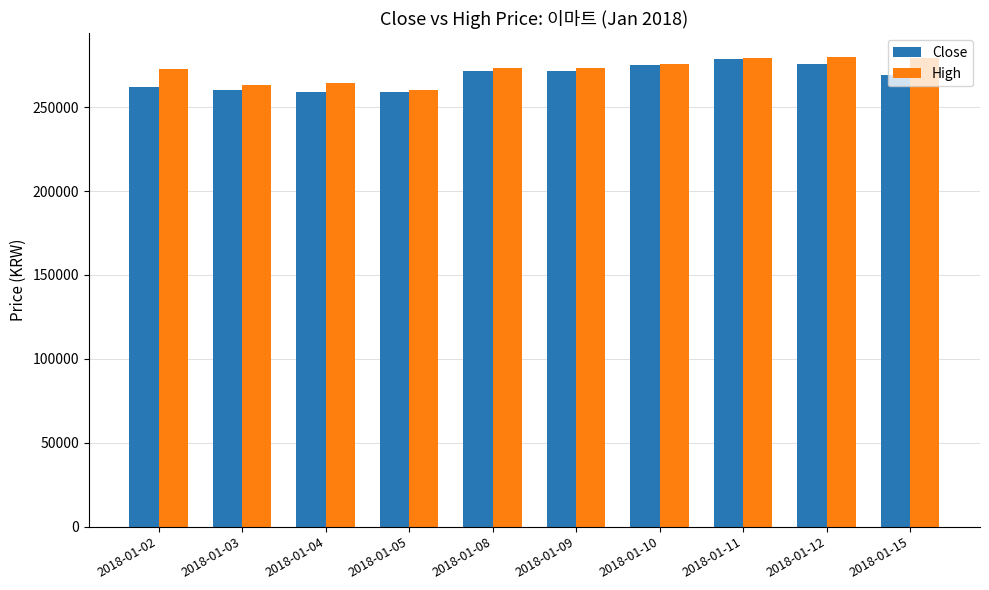

The High series shows 82367 at 2018-01-11. True or false?

False